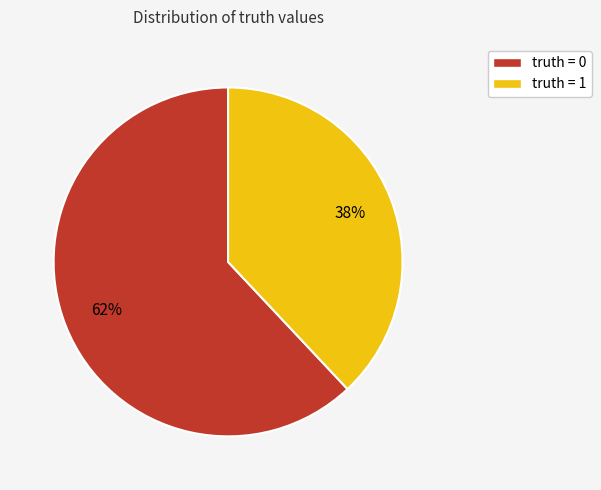

What is the ratio of the value at truth = 1 to the value at truth = 0?

0.6